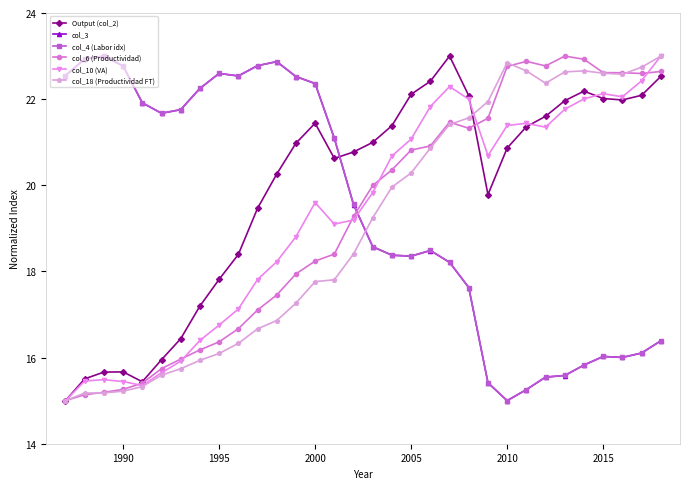

In col_6 (Productividad), how many points are lower than both neighbors (excluding endpoints)?

3